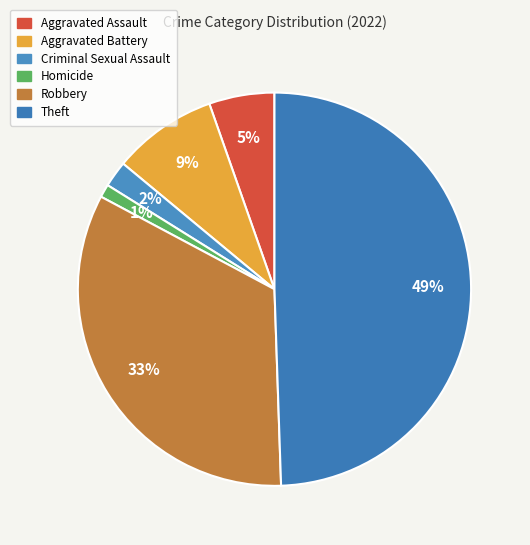

What percentage is the Aggravated Battery slice, to the nearest percent?

9%